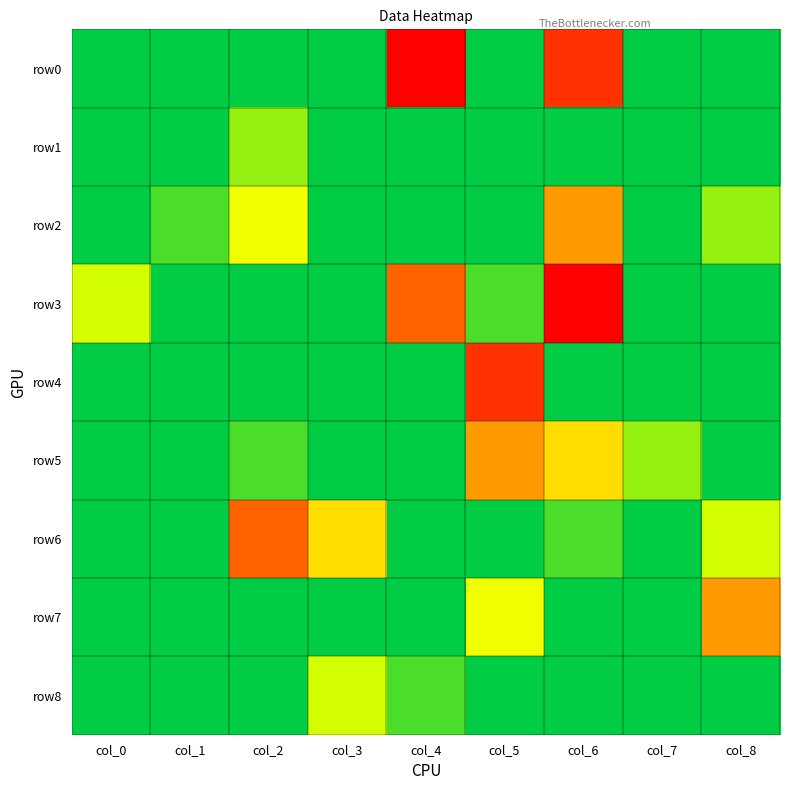

Reading left to right, transcribe all the data shown in this chart.

row0: col_0=0	col_1=0	col_2=0	col_3=0	col_4=9	col_5=0	col_6=8	col_7=0	col_8=0
row1: col_0=0	col_1=0	col_2=2	col_3=0	col_4=0	col_5=0	col_6=0	col_7=0	col_8=0
row2: col_0=0	col_1=1	col_2=4	col_3=0	col_4=0	col_5=0	col_6=6	col_7=0	col_8=2
row3: col_0=3	col_1=0	col_2=0	col_3=0	col_4=7	col_5=1	col_6=9	col_7=0	col_8=0
row4: col_0=0	col_1=0	col_2=0	col_3=0	col_4=0	col_5=8	col_6=0	col_7=0	col_8=0
row5: col_0=0	col_1=0	col_2=1	col_3=0	col_4=0	col_5=6	col_6=5	col_7=2	col_8=0
row6: col_0=0	col_1=0	col_2=7	col_3=5	col_4=0	col_5=0	col_6=1	col_7=0	col_8=3
row7: col_0=0	col_1=0	col_2=0	col_3=0	col_4=0	col_5=4	col_6=0	col_7=0	col_8=6
row8: col_0=0	col_1=0	col_2=0	col_3=3	col_4=1	col_5=0	col_6=0	col_7=0	col_8=0